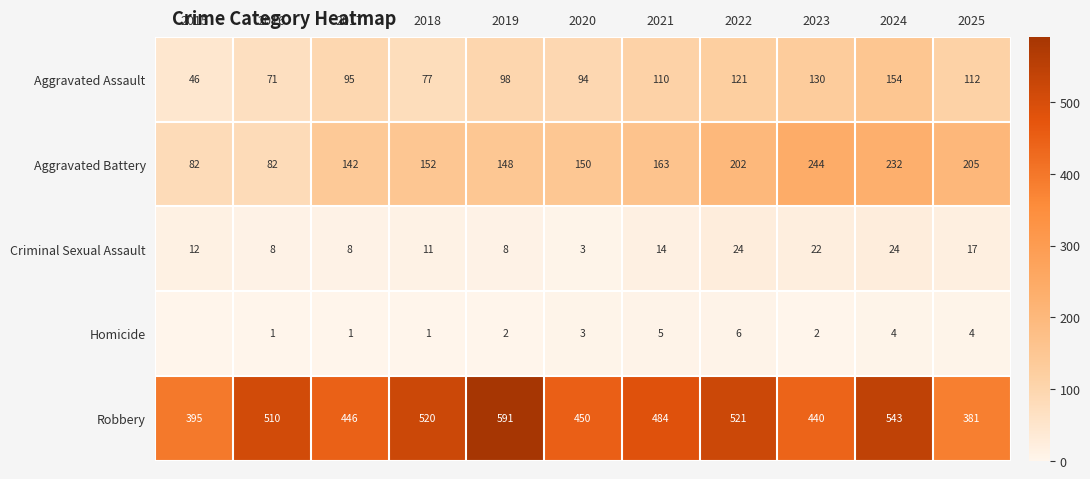

At 2021, list the series in order from largest to smallest.

Robbery, Aggravated Battery, Aggravated Assault, Criminal Sexual Assault, Homicide